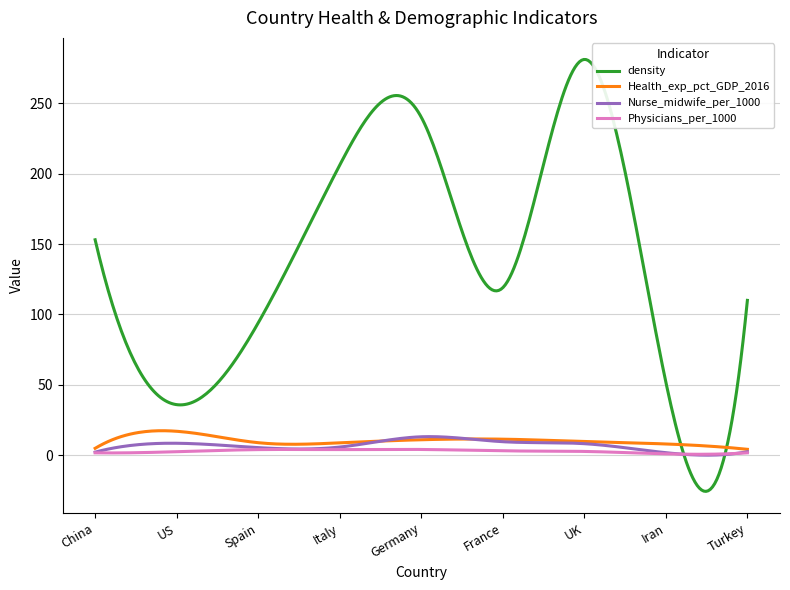

Does the chart have visible grid lines?

Yes